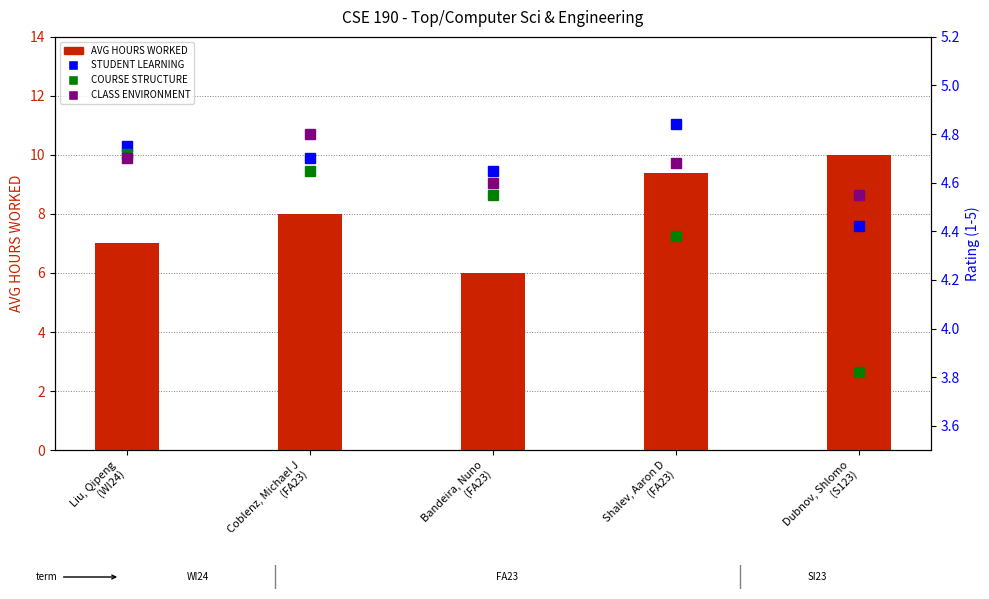

What are all the series names shown in the legend?

AVG HOURS WORKED, STUDENT LEARNING, COURSE STRUCTURE, CLASS ENVIRONMENT